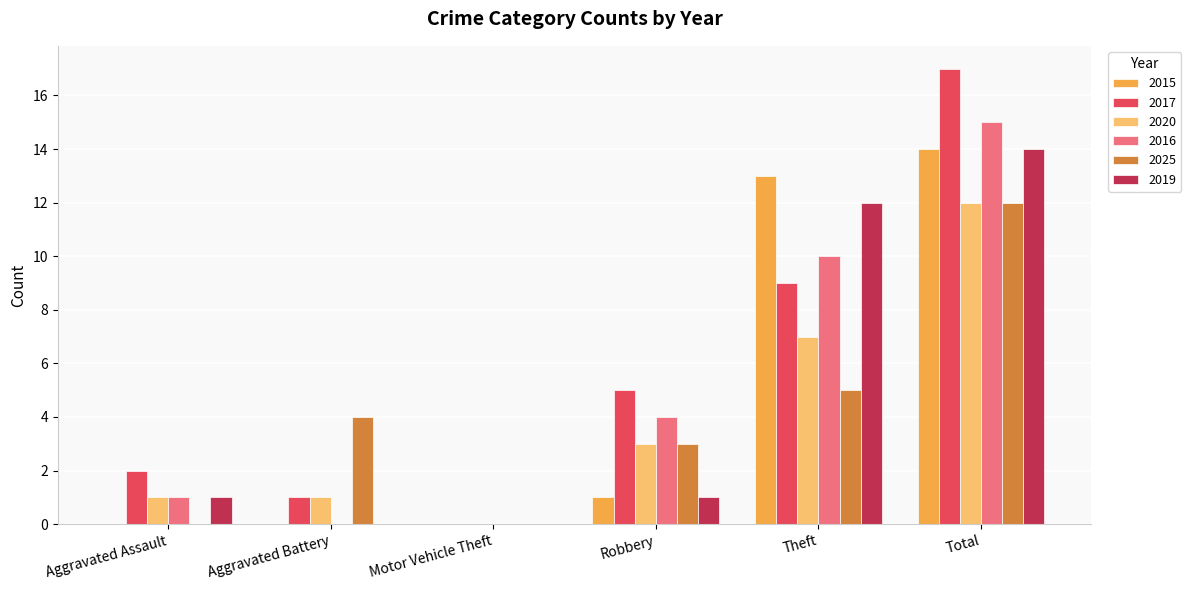

What are all the series names shown in the legend?

2015, 2017, 2020, 2016, 2025, 2019